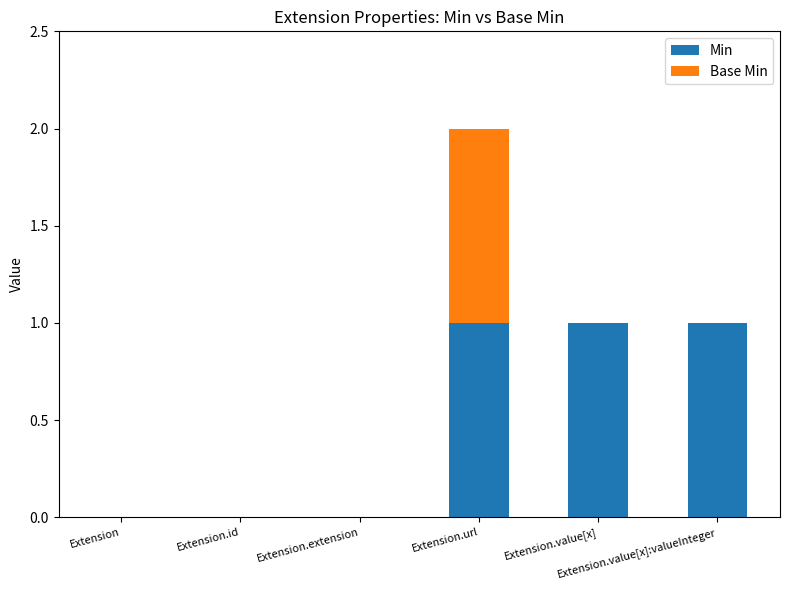

Does the chart contain stacked bars?

Yes